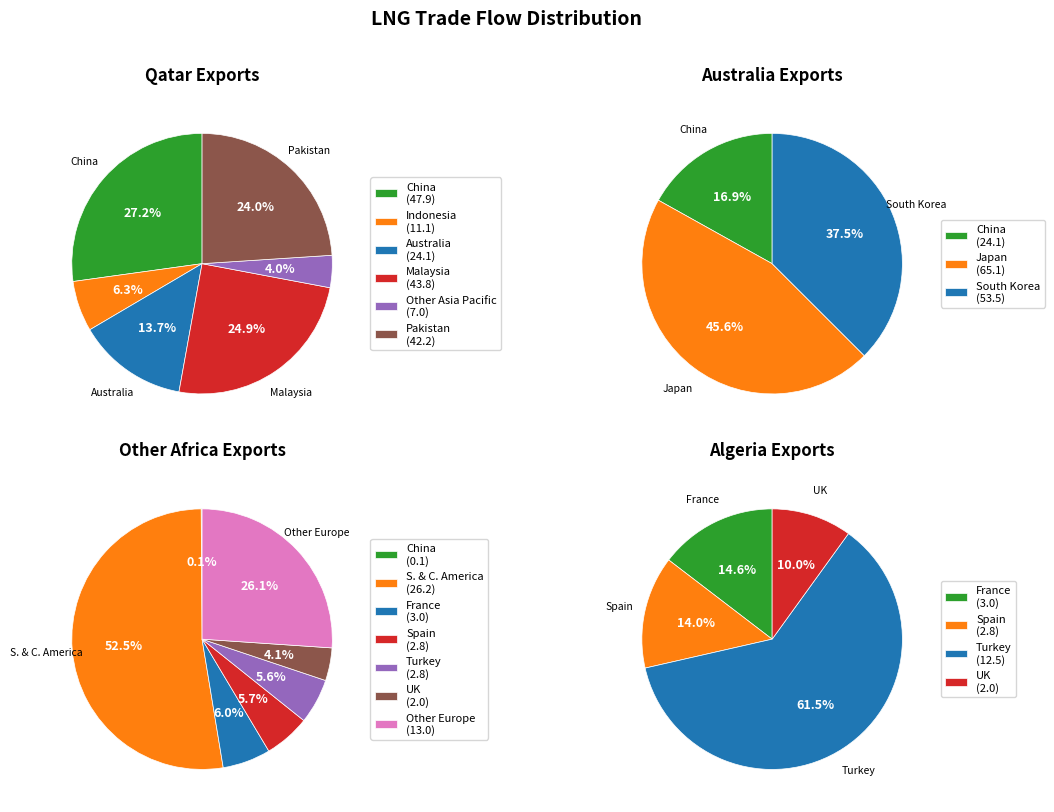

True or false: South Korea accounts for 1% of the total.

False